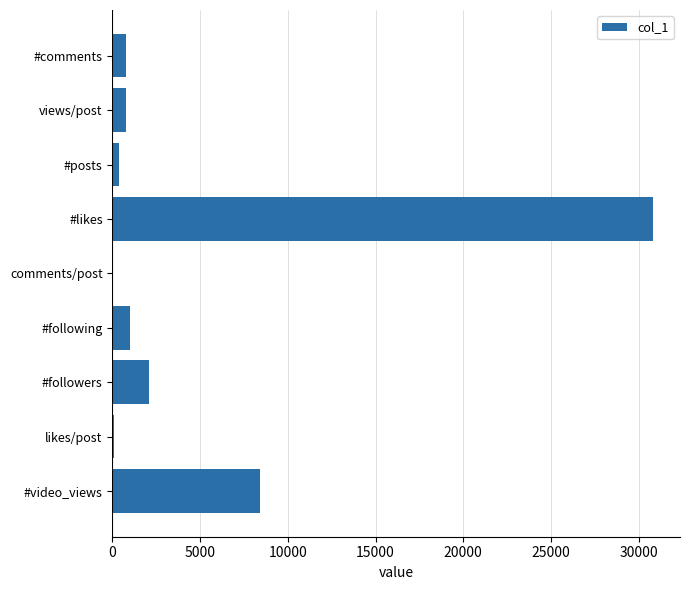

Is it true that the value at #video_views is 11232.1?

False